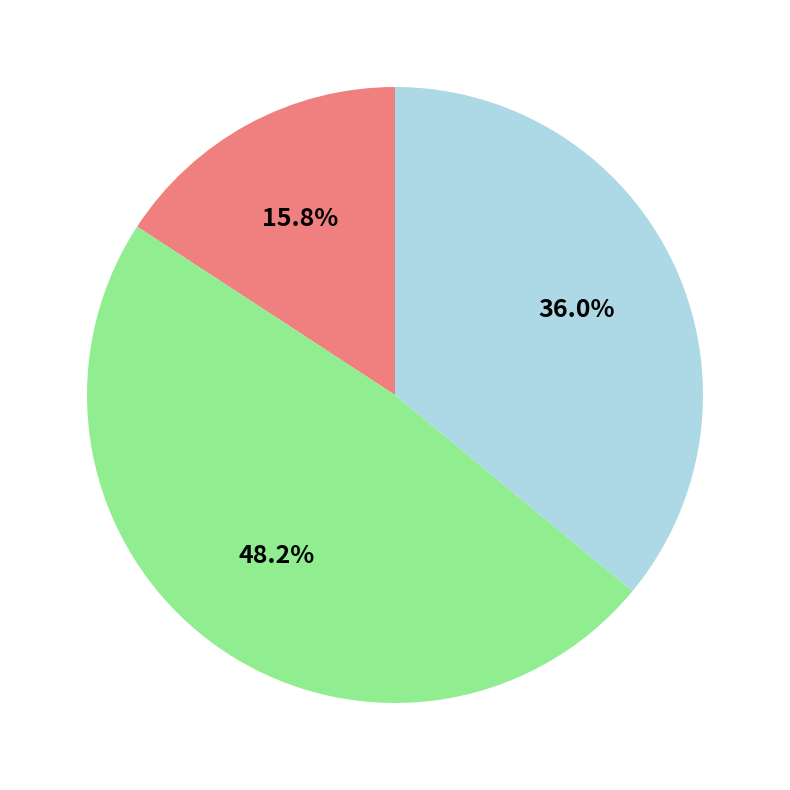

To the nearest percent, what is the average slice percentage?

33%